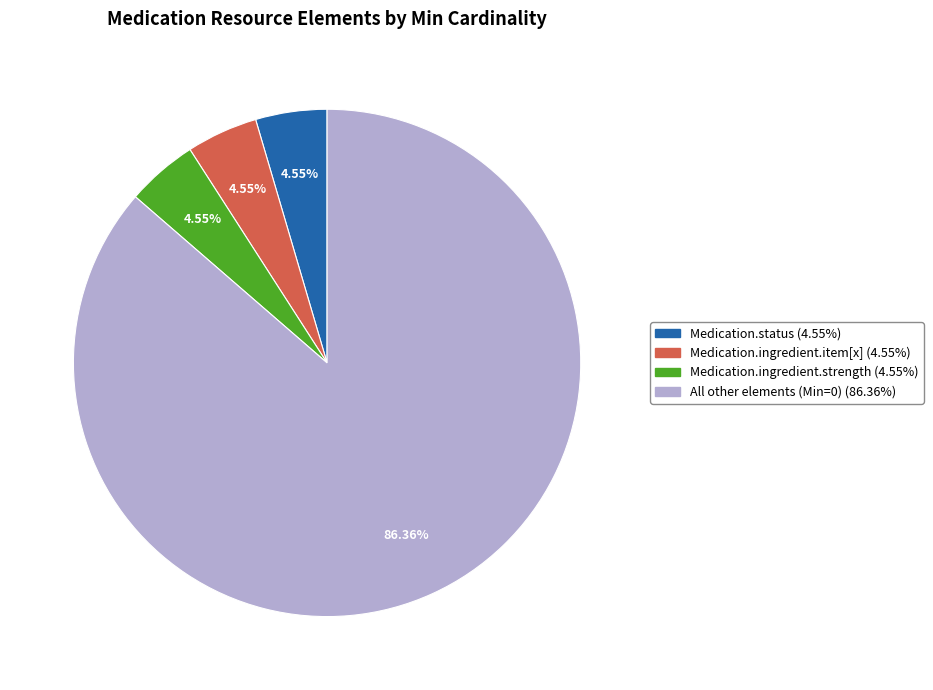

Is there a majority slice in this chart?

Yes